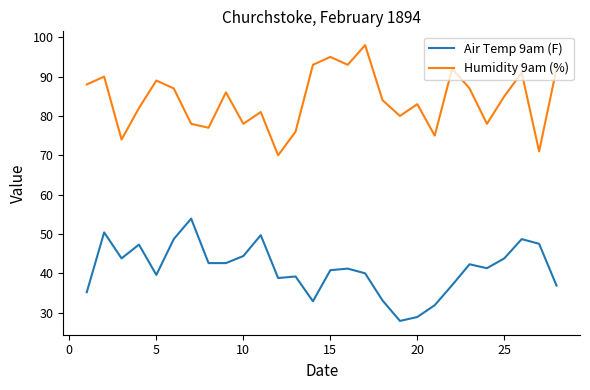

What is the difference between the maximum and minimum values in the Air Temp 9am (F) series?

26.0